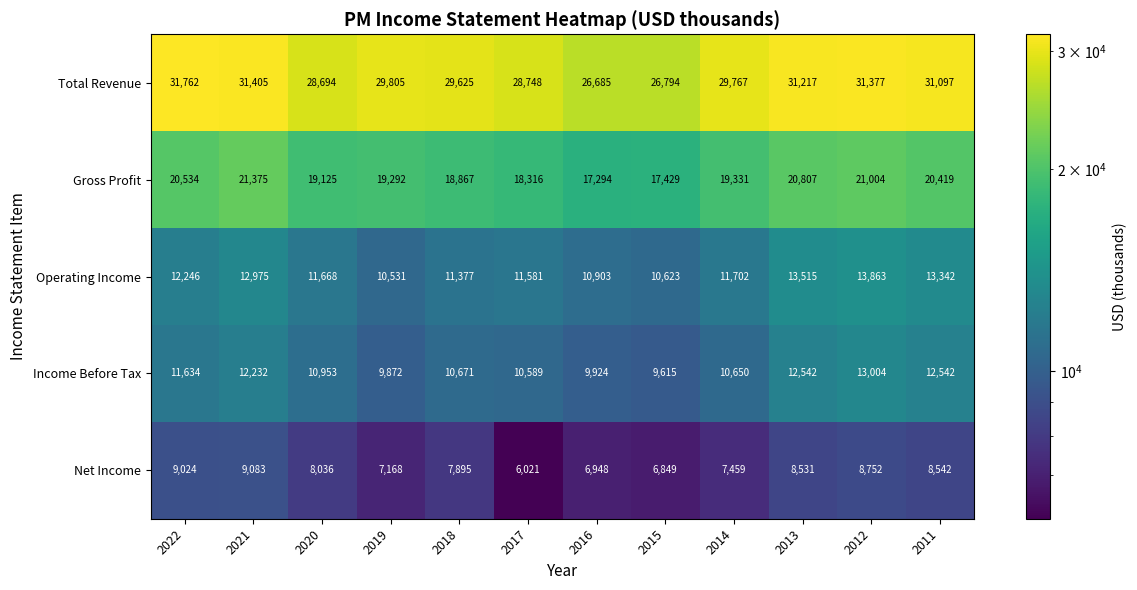

Rank the series at 2019 from highest to lowest value.

Total Revenue, Gross Profit, Operating Income, Income Before Tax, Net Income